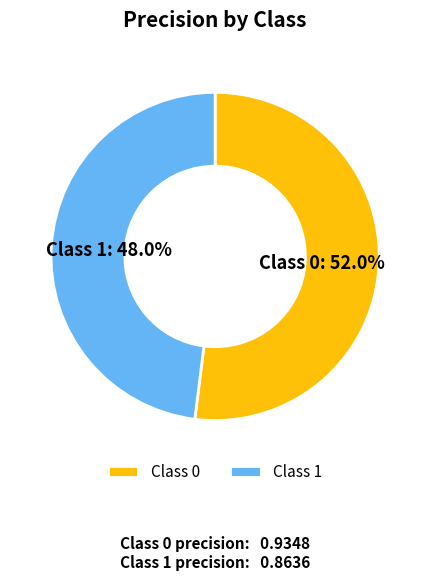

To the nearest percent, what is the average slice percentage?

50%